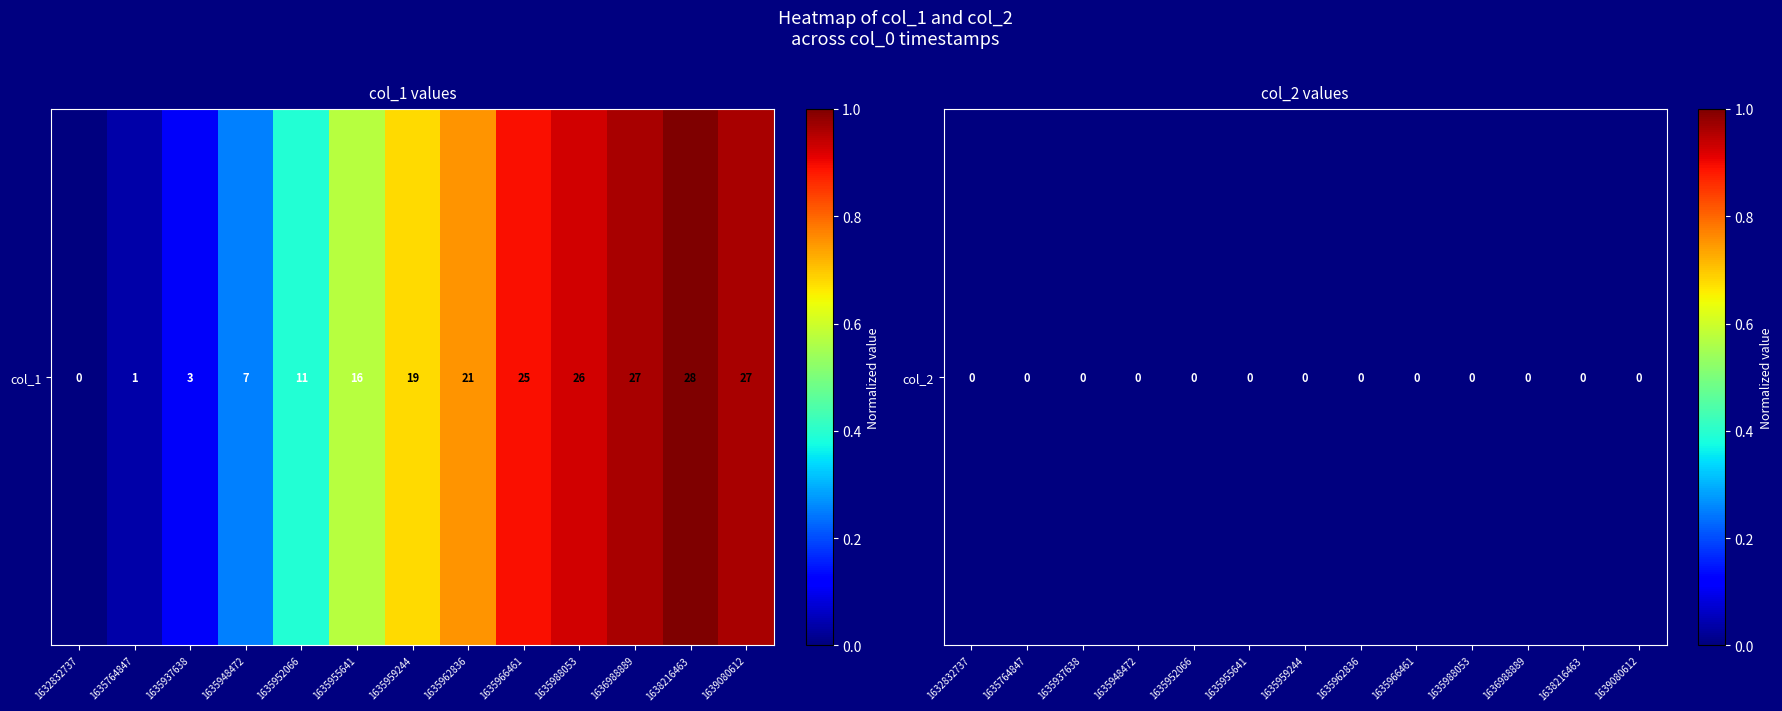

What is the average value?

0.6